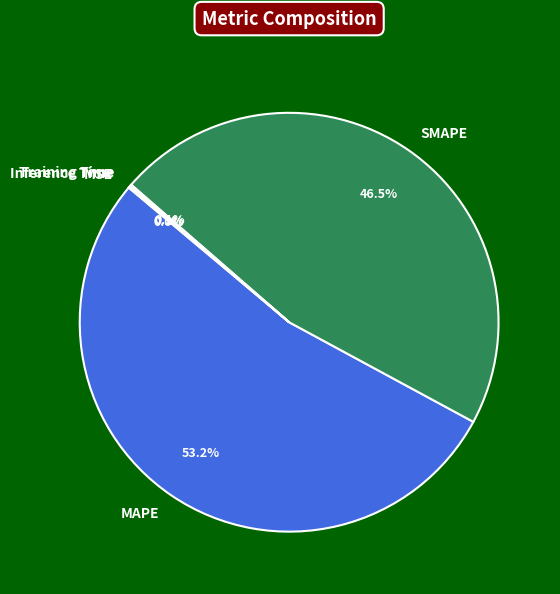

To the nearest percent, what is the difference between the largest and smallest slice percentages?

53%